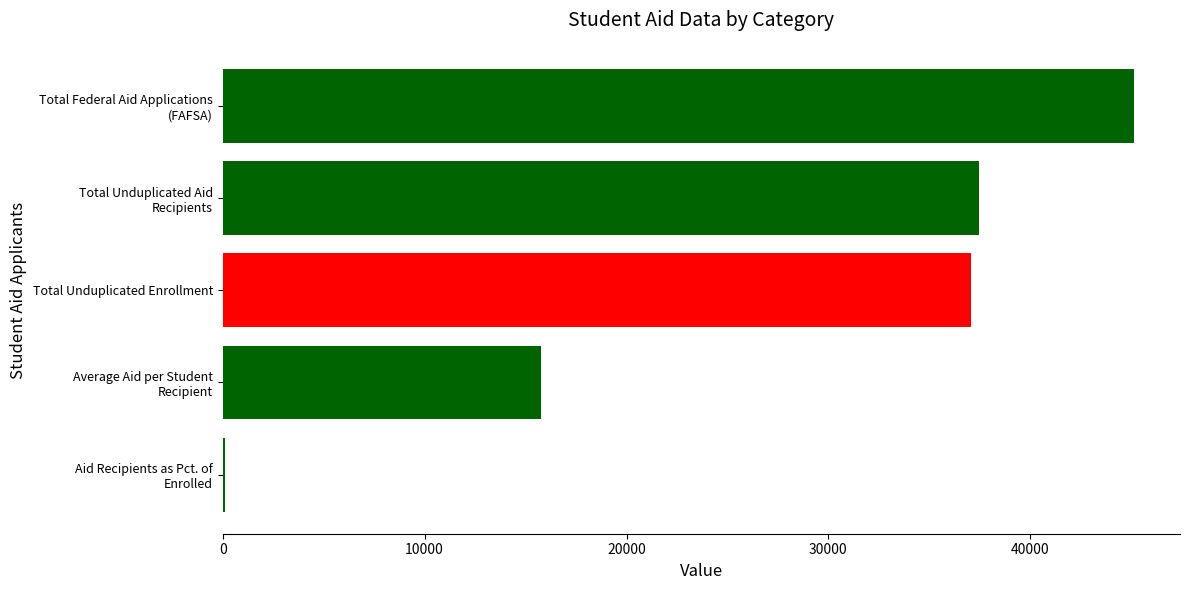

Are the bars horizontal?

Yes